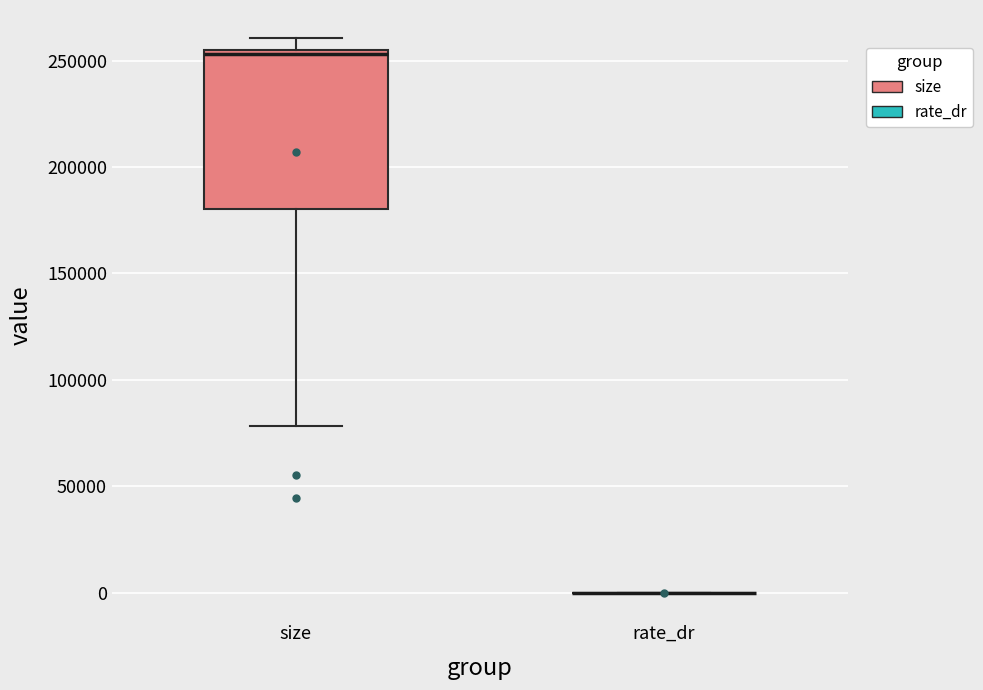

Where does the lower whisker of the box for size end on the y-axis? The values are not printed on the chart, so give them approximately, as read against the axis.

80000